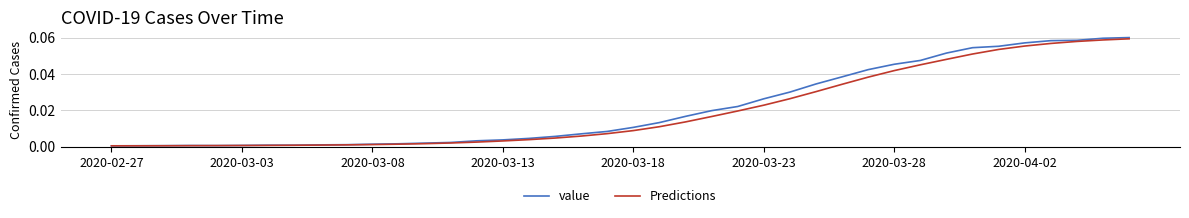

Which series has the widest spread of values?

value